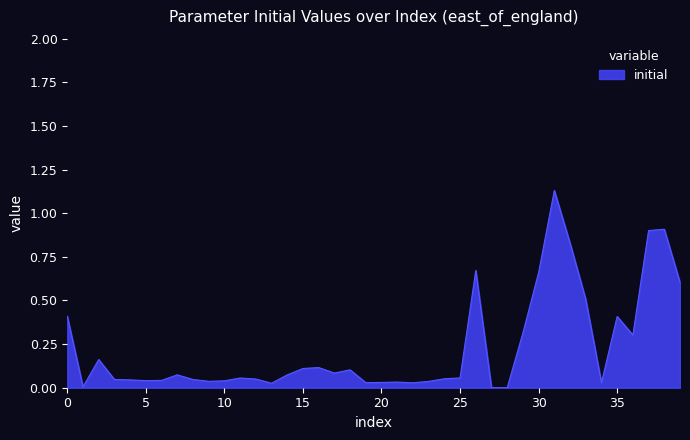

Is it true that the value at 15 is 0.2?

False